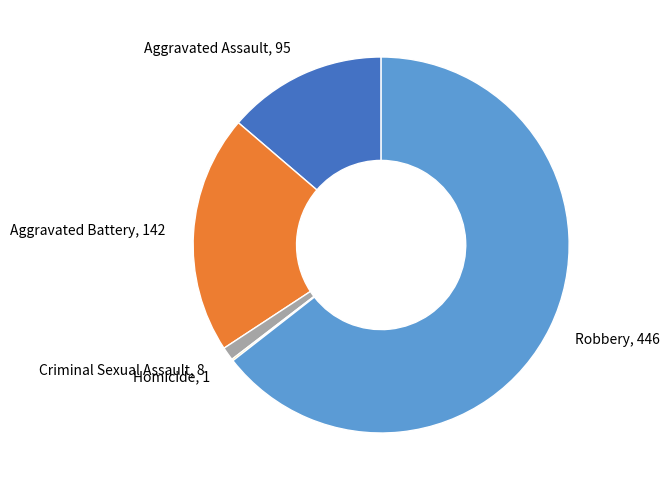

Approximately how many times larger is the value at Robbery, 446 compared to Aggravated Assault, 95?

4.7